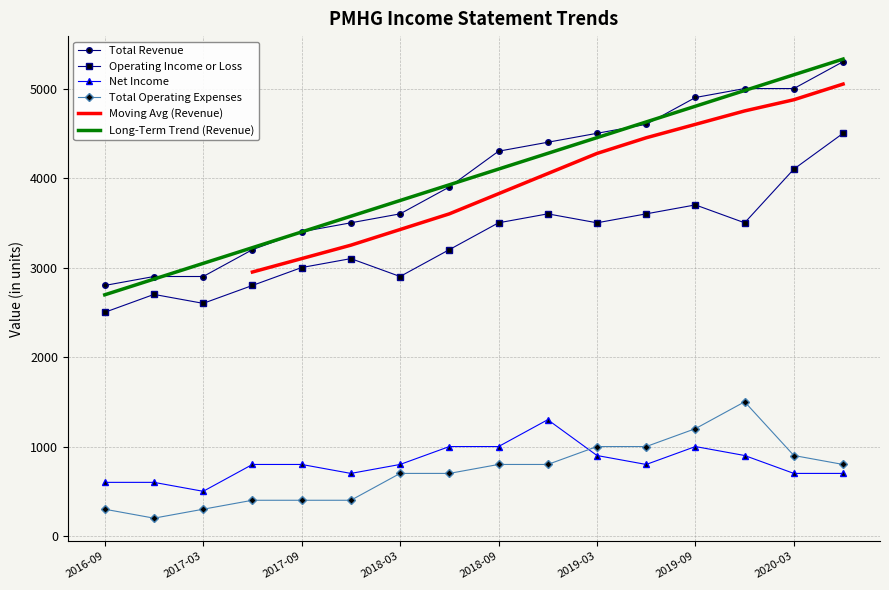

True or false: Total Revenue and Net Income cross at least once.

False